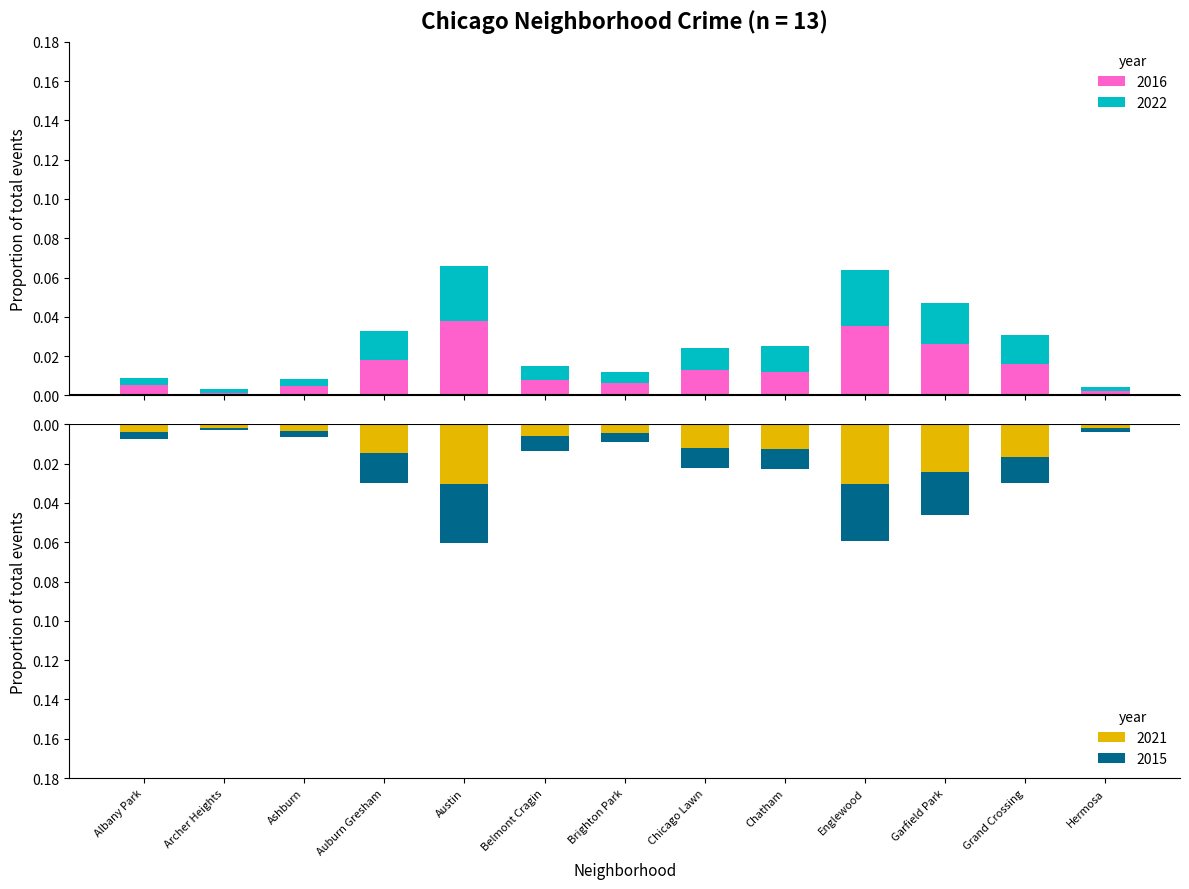

Which category has the lowest value across all series?

Austin